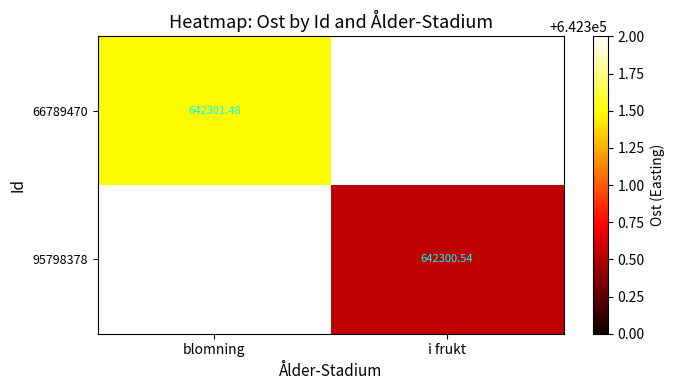

Where does the 95798378 series first go above 642300?

i frukt